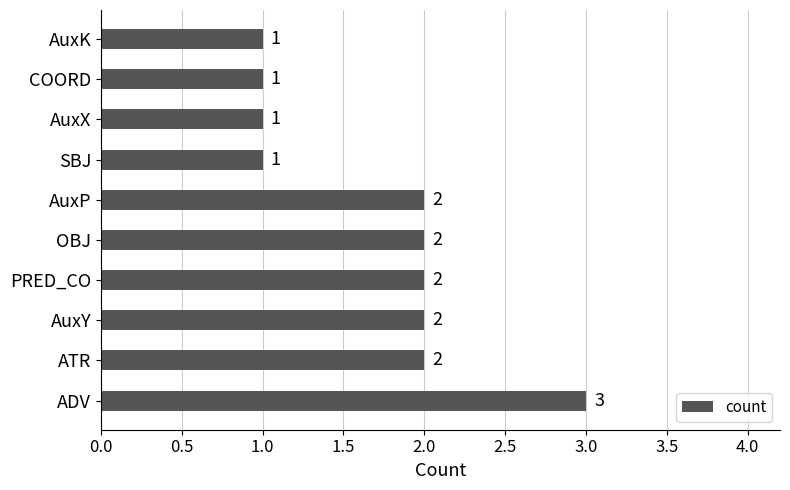

What is the ratio of the value at ADV to the value at ATR?

1.5